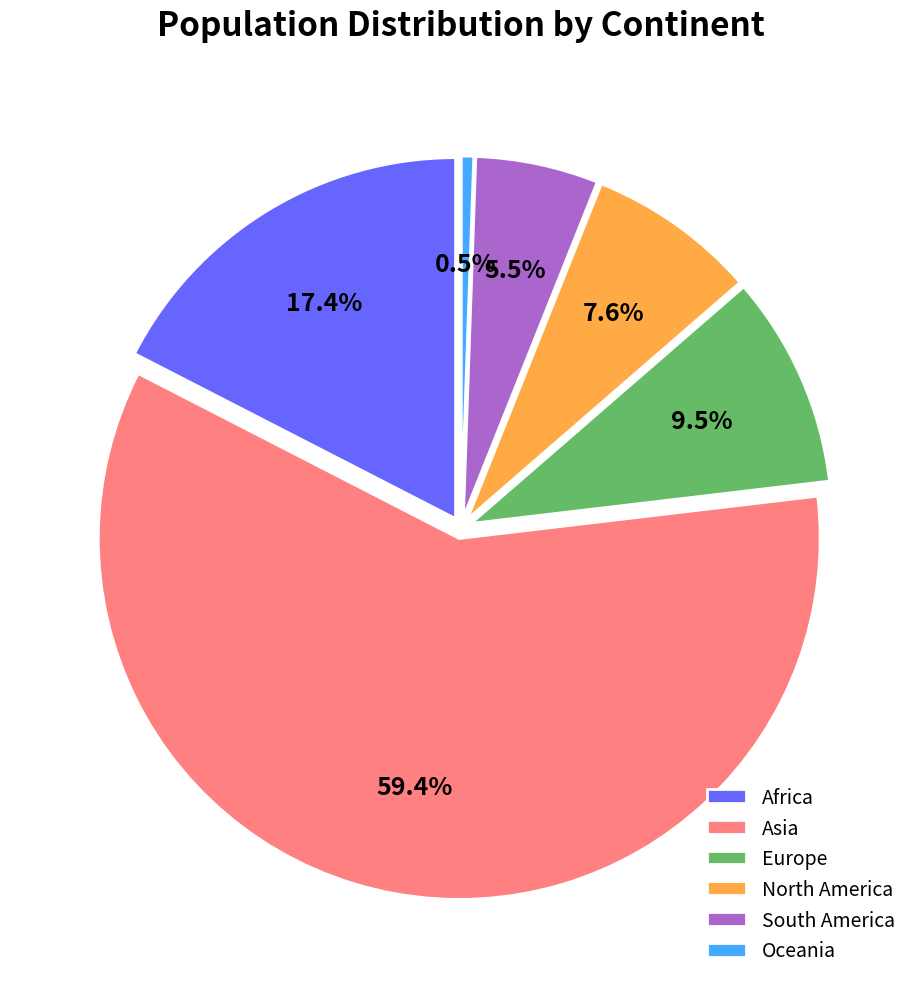

To the nearest percent, what is the difference between the Asia and Europe slice percentages?

50%